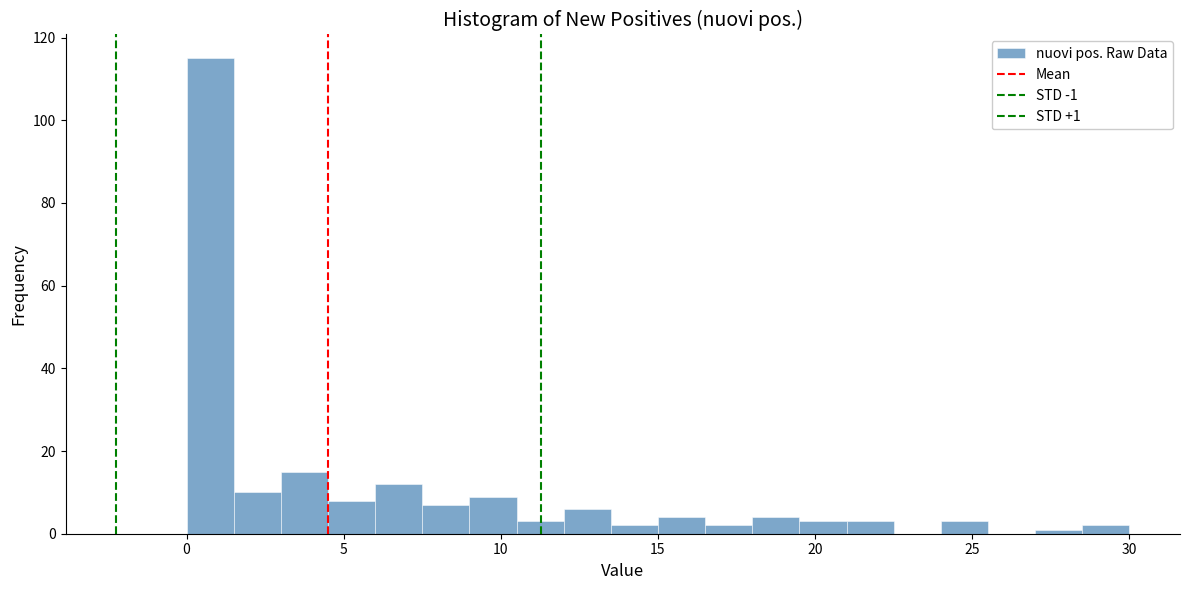

Read against the x-axis, roughly where is the centre of the tallest bar?

1.0